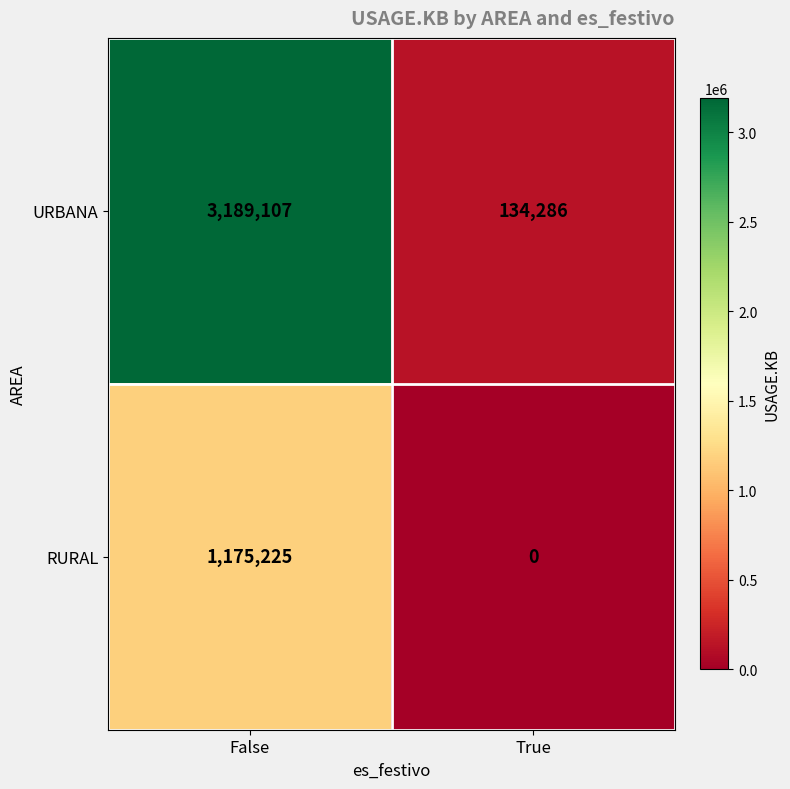

The RURAL series shows 1175225 at False. True or false?

True